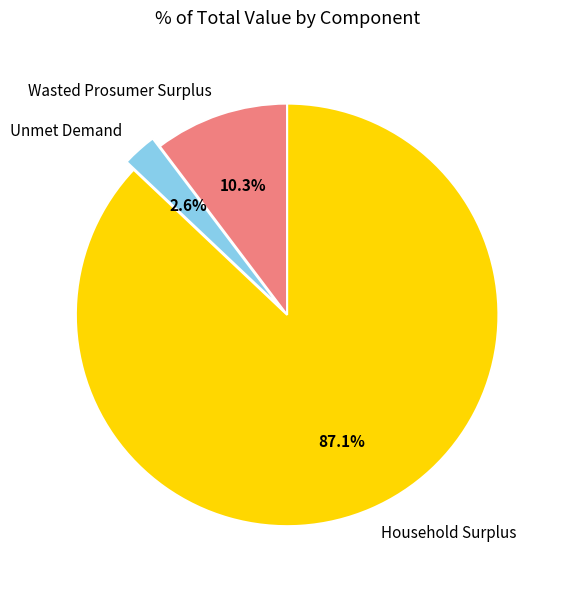

True or false: Household Surplus accounts for 97% of the total.

False